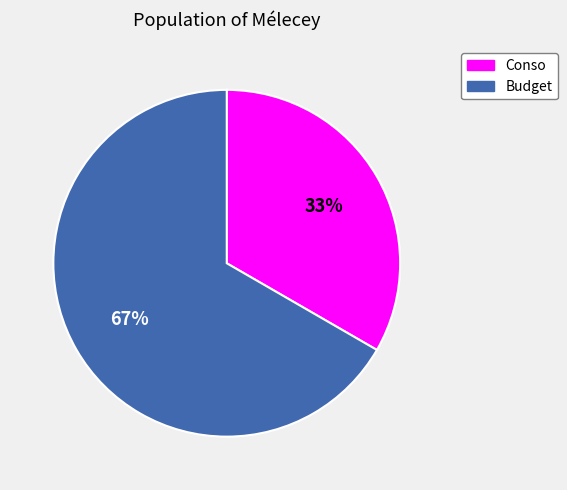

How many segments does this pie chart have?

2